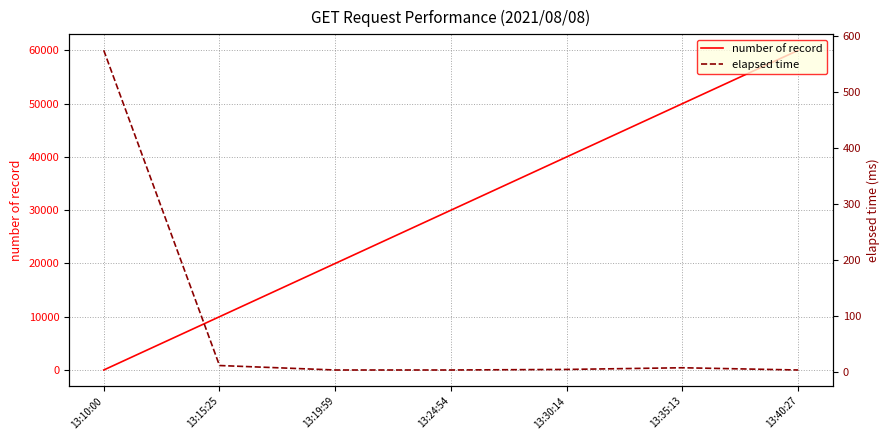

The value of elapsed time at 13:24:54 is 5. True or false?

False